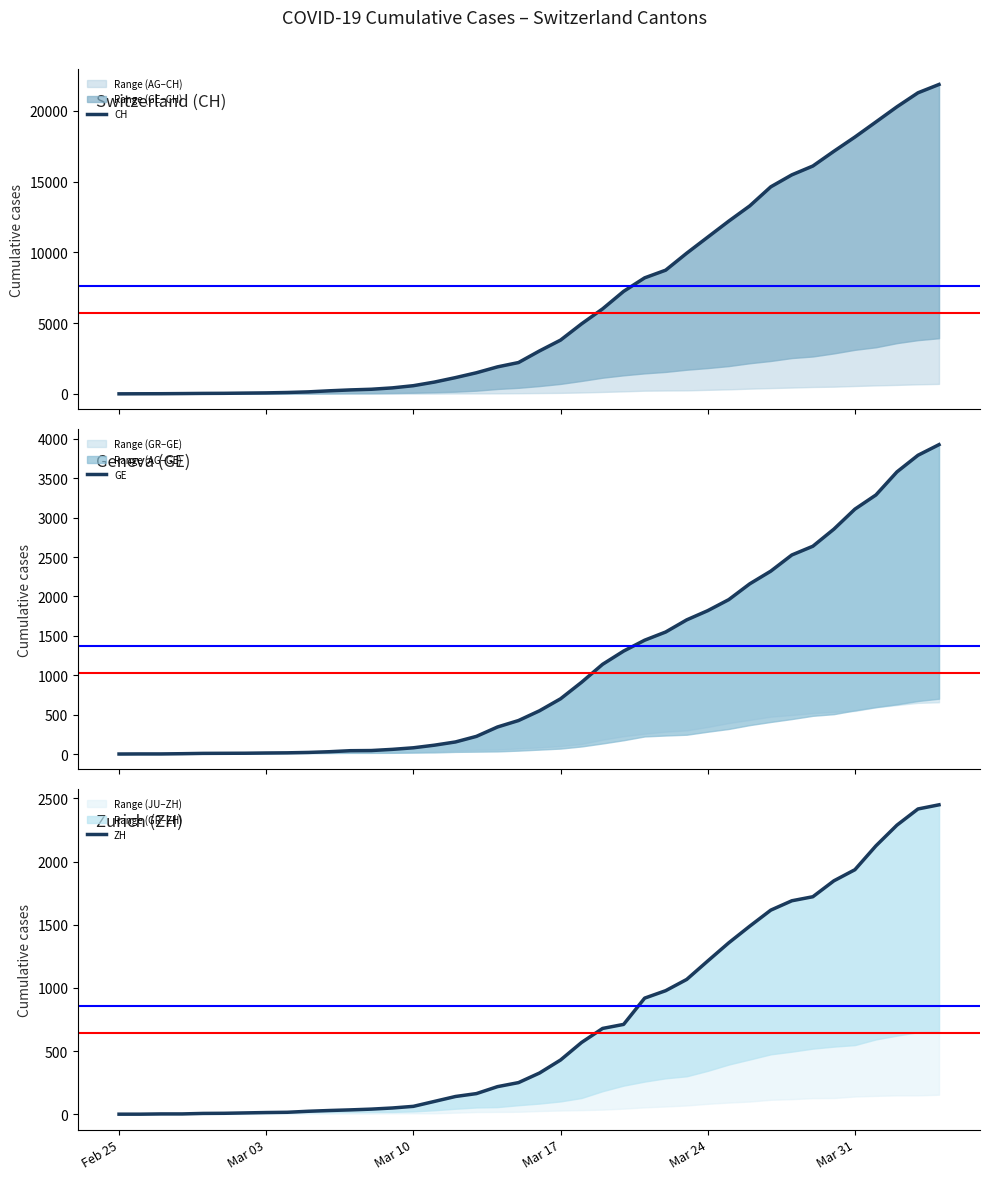

True or false: CH has more than 1 interior local peaks.

False